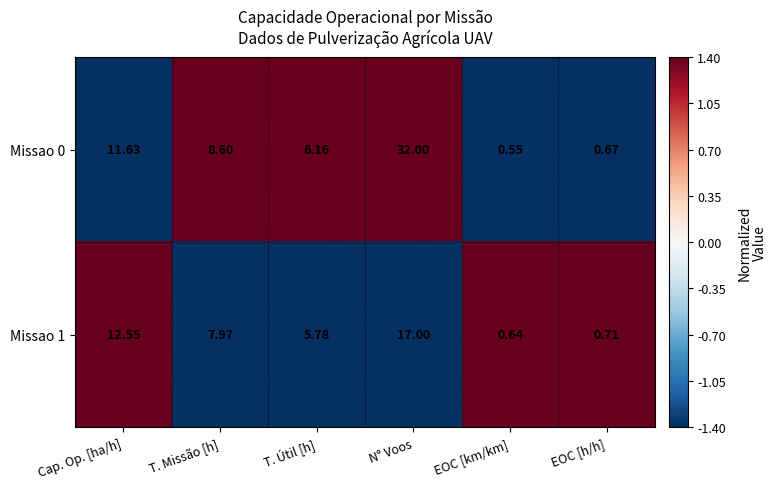

Which series has the largest total across all categories?

Missao 0